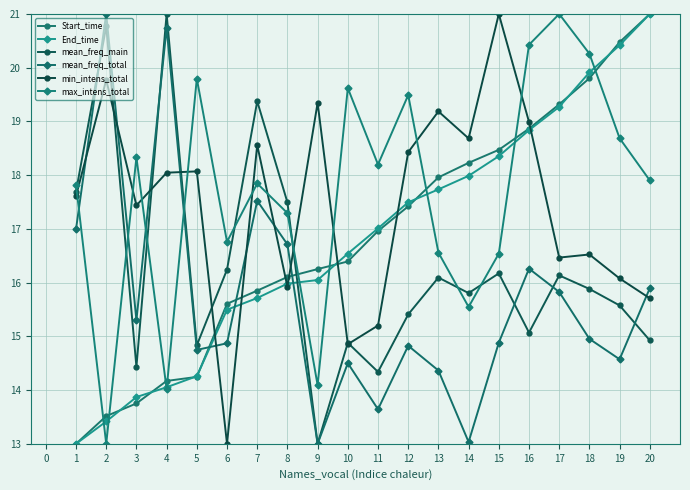

What is the difference between the maximum and minimum values in the max_intens_total series?

8.0